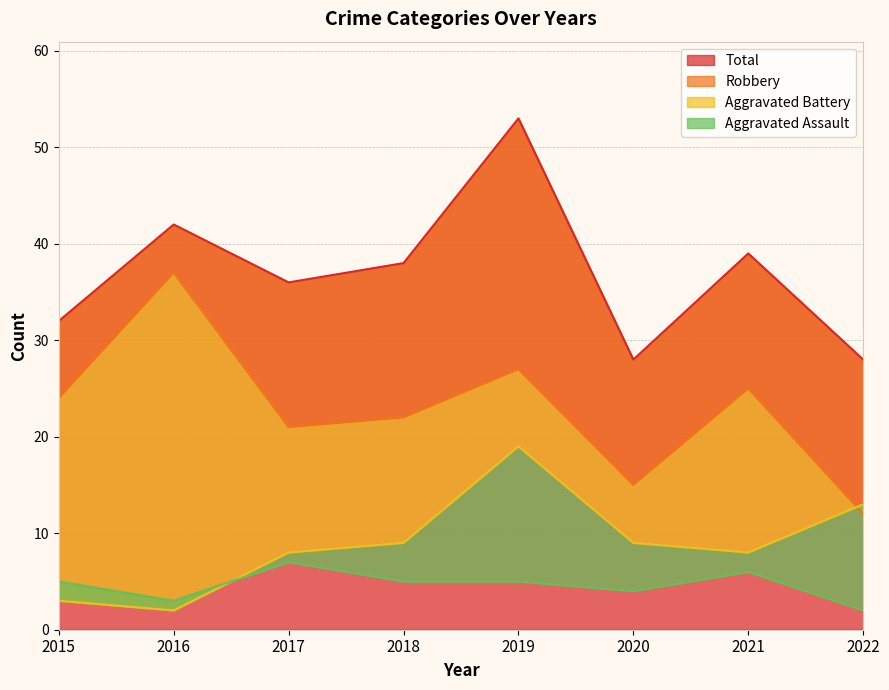

Which category has the lowest value in the Total series?

2020